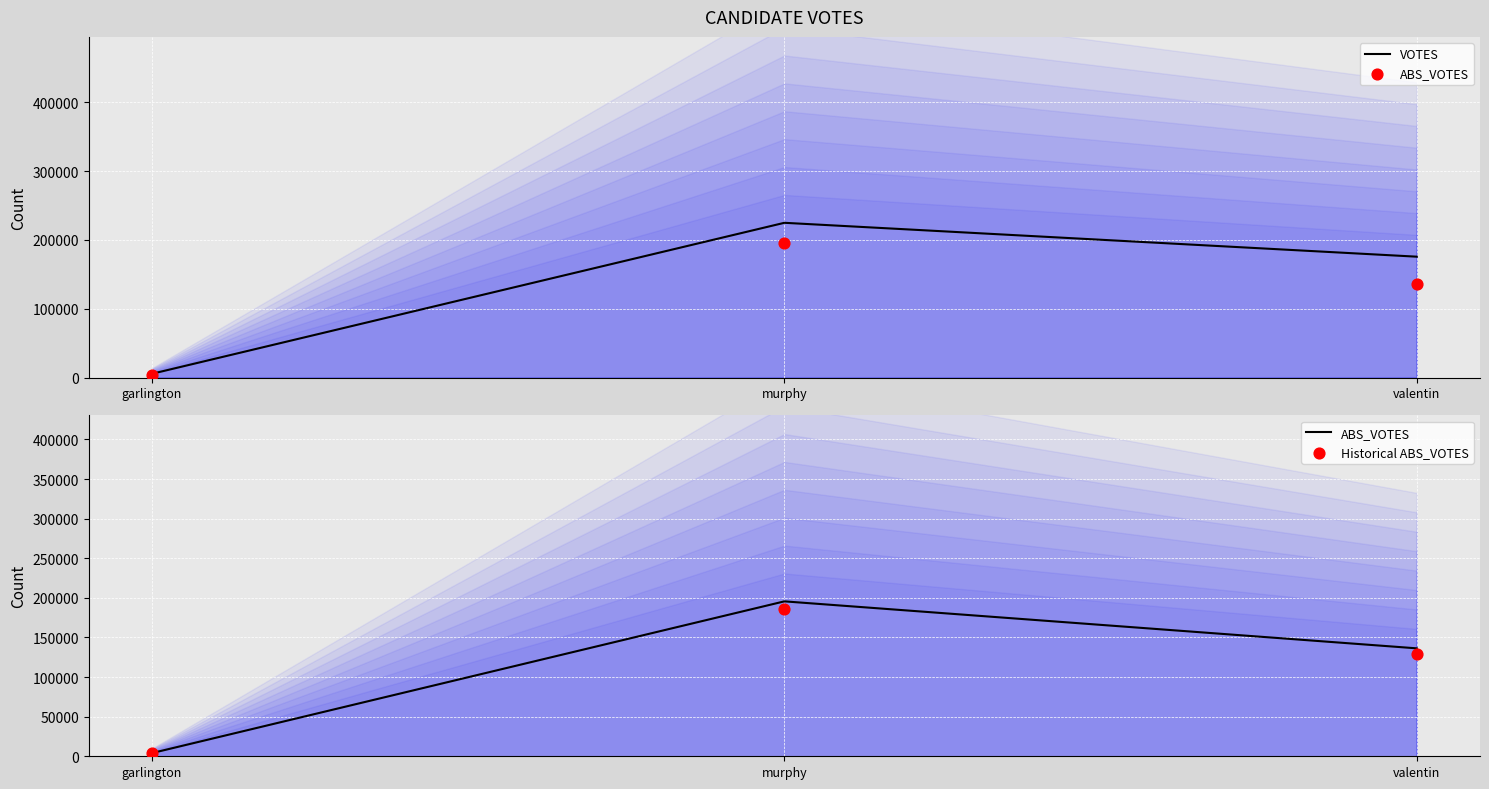

At which category is the sum across all series the highest?

murphy